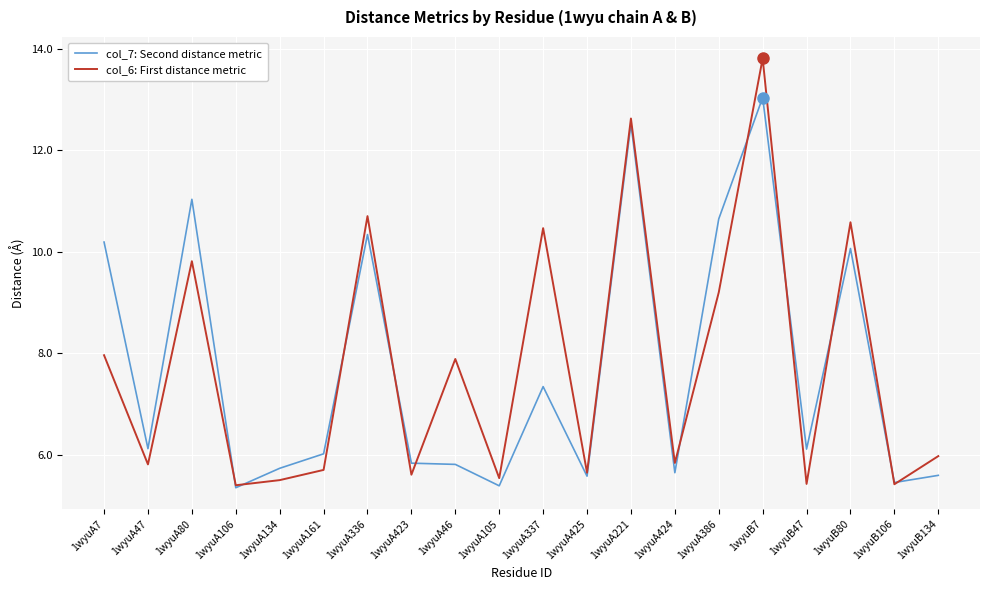

Rank the series at 1wyuA423 from lowest to highest value.

col_6: First distance metric, col_7: Second distance metric